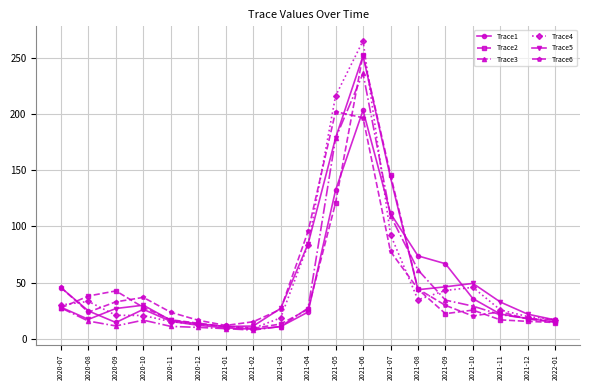

Which category has the highest value in the Trace4 series?

2021-06